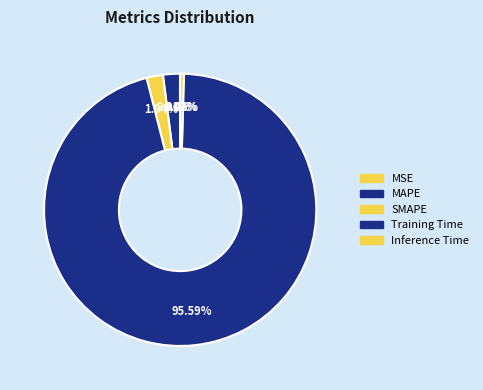

To the nearest percent, what is the difference between the largest and smallest slice percentages?

96%